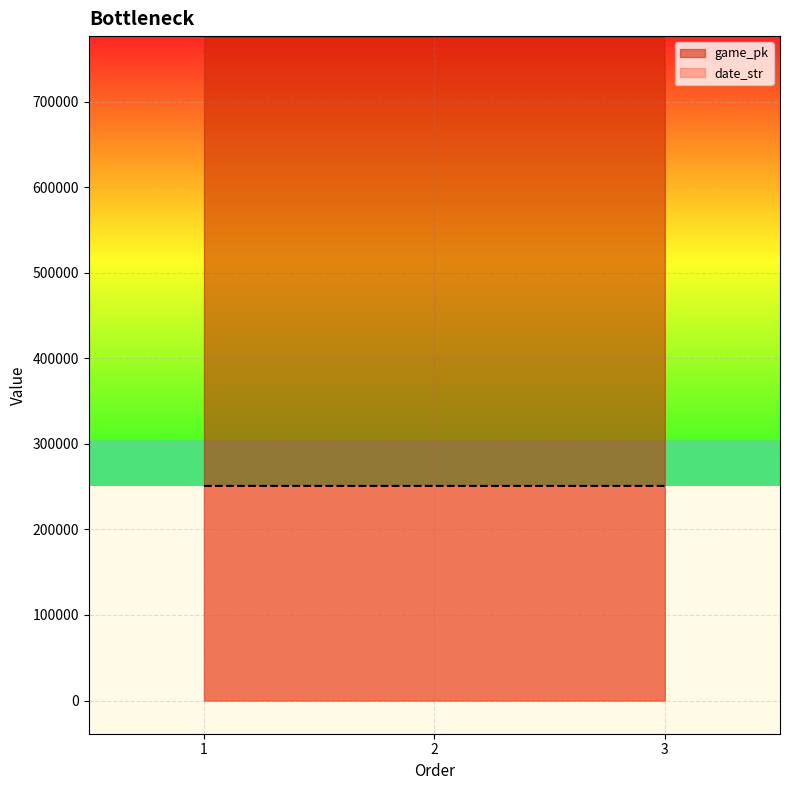

What is the sum of the game_pk values at 1 and 3?

1553181